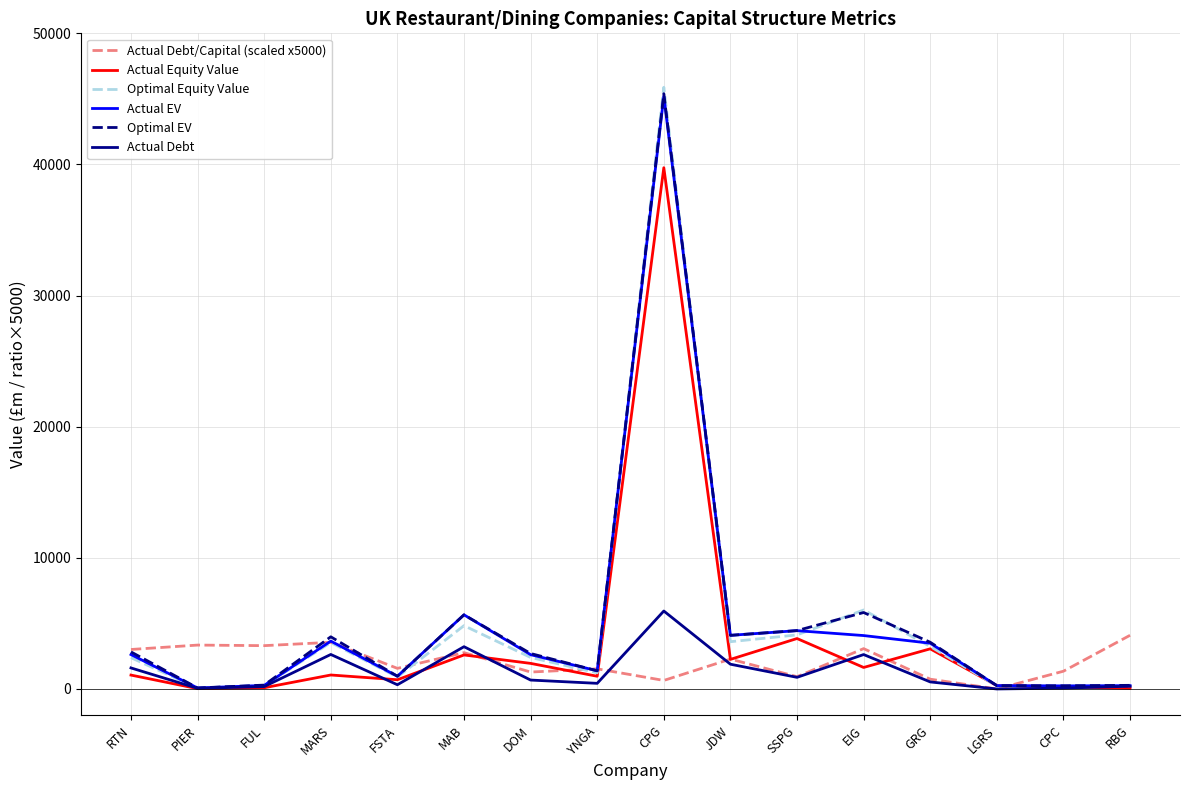

What is the difference between the maximum and minimum values in the Actual Debt series?

5944.7